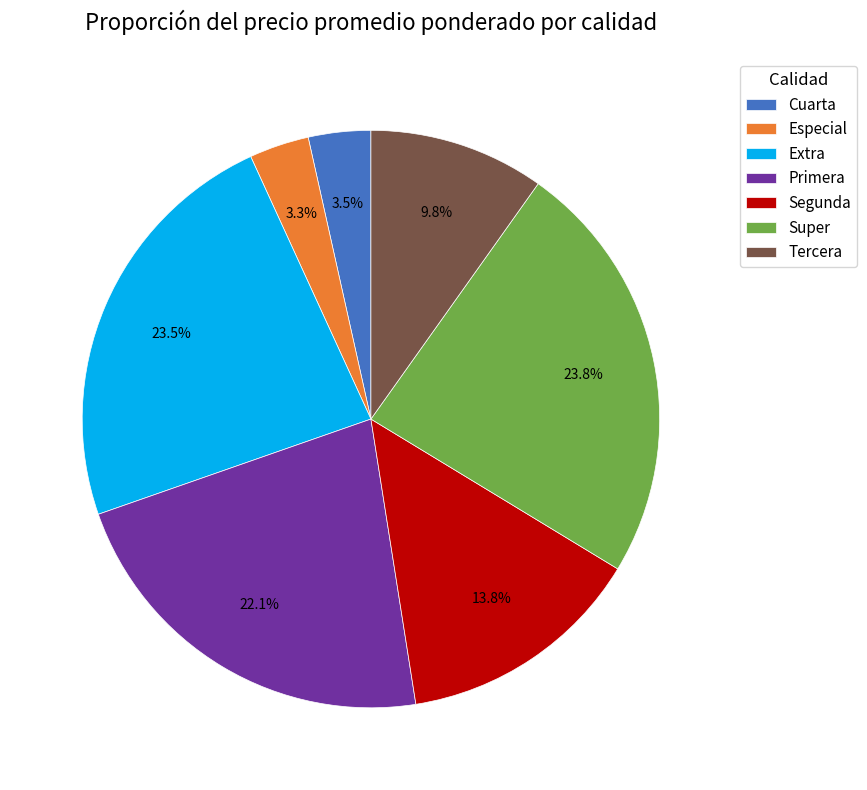

Do Primera and Segunda together represent more than half of the pie?

No